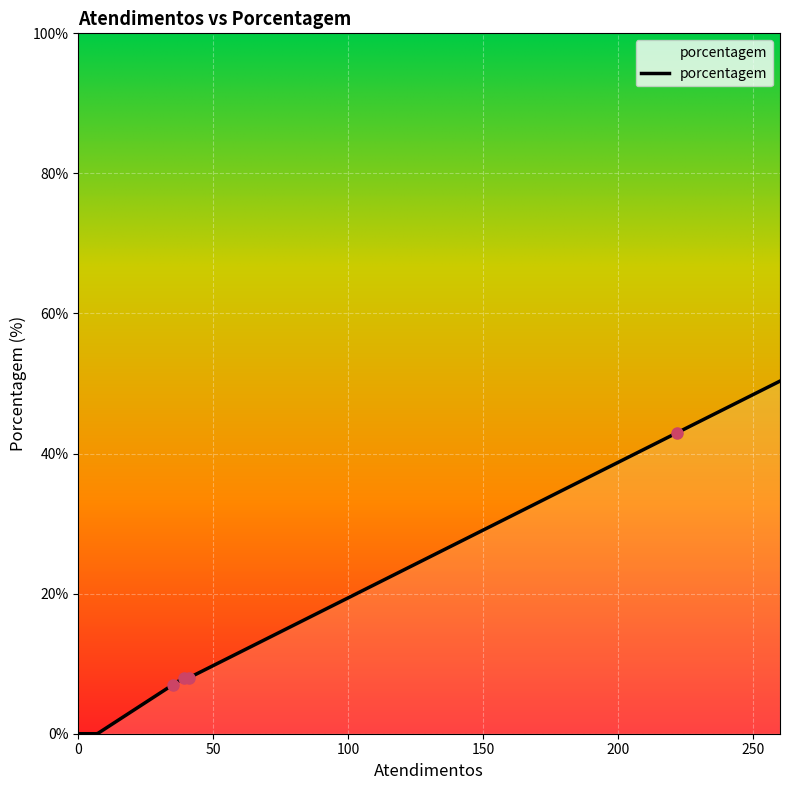

What is the maximum value shown in the chart?

50.3